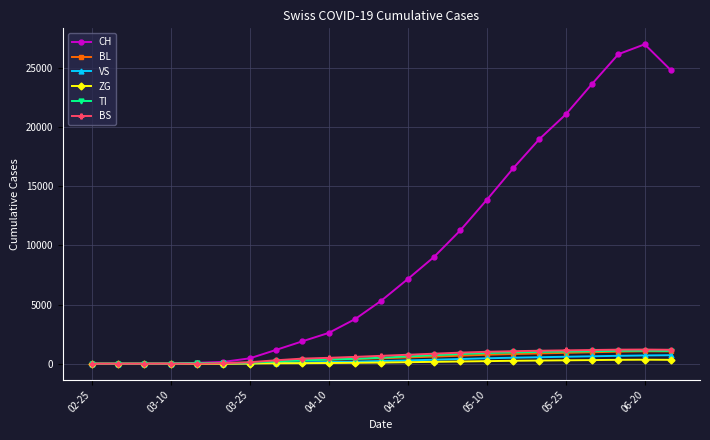

True or false: TI has more than 0 interior local peaks.

True